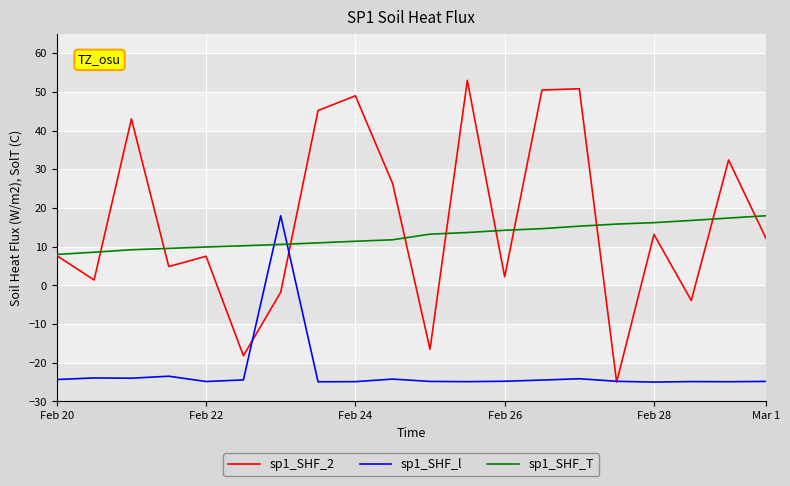

Which series has the largest total across all categories?

sp1_SHF_2